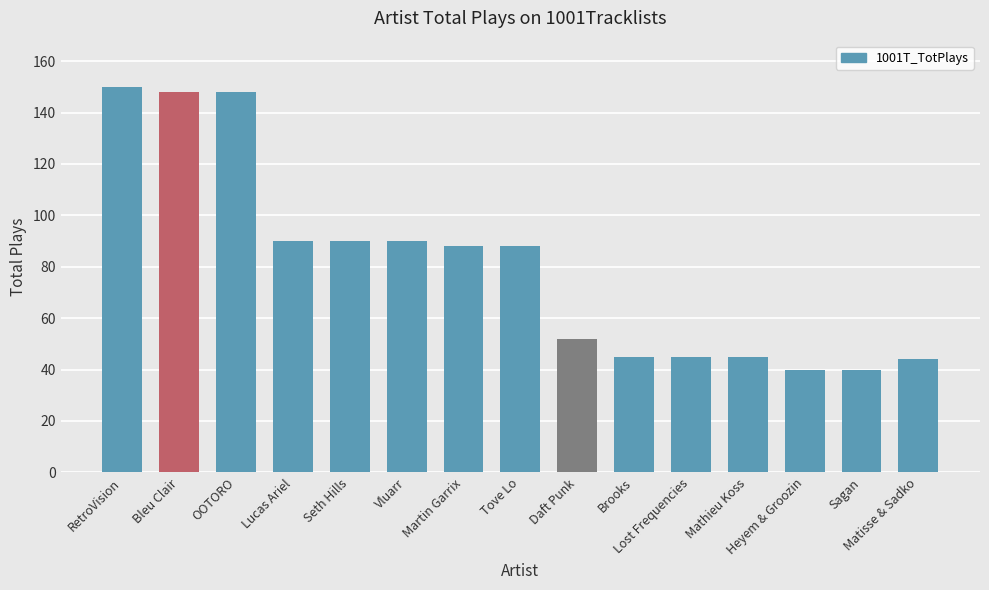

Count the number of categories in the chart.

15